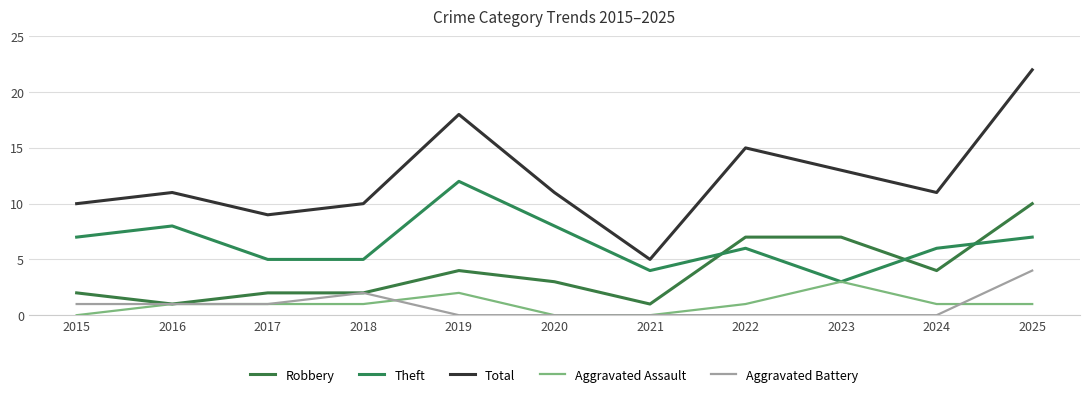

How many interior local peaks does the Aggravated Battery series have?

1